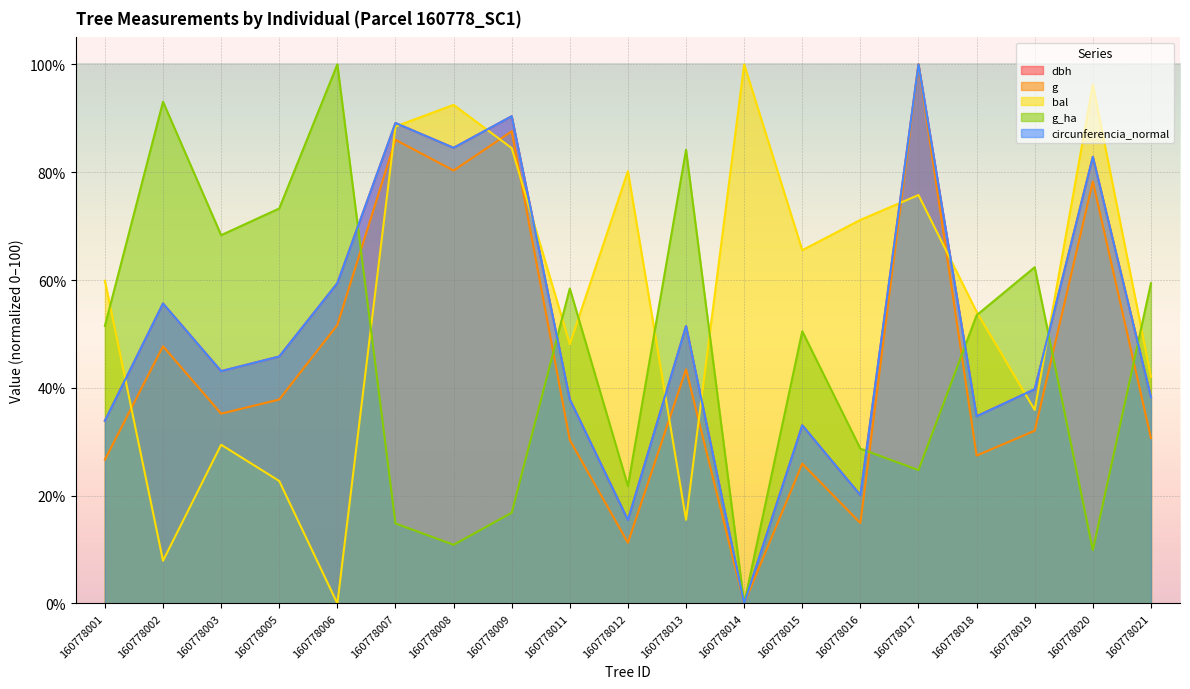

List the series in order of their peak value, lowest first.

dbh, g, bal, g_ha, circunferencia_normal